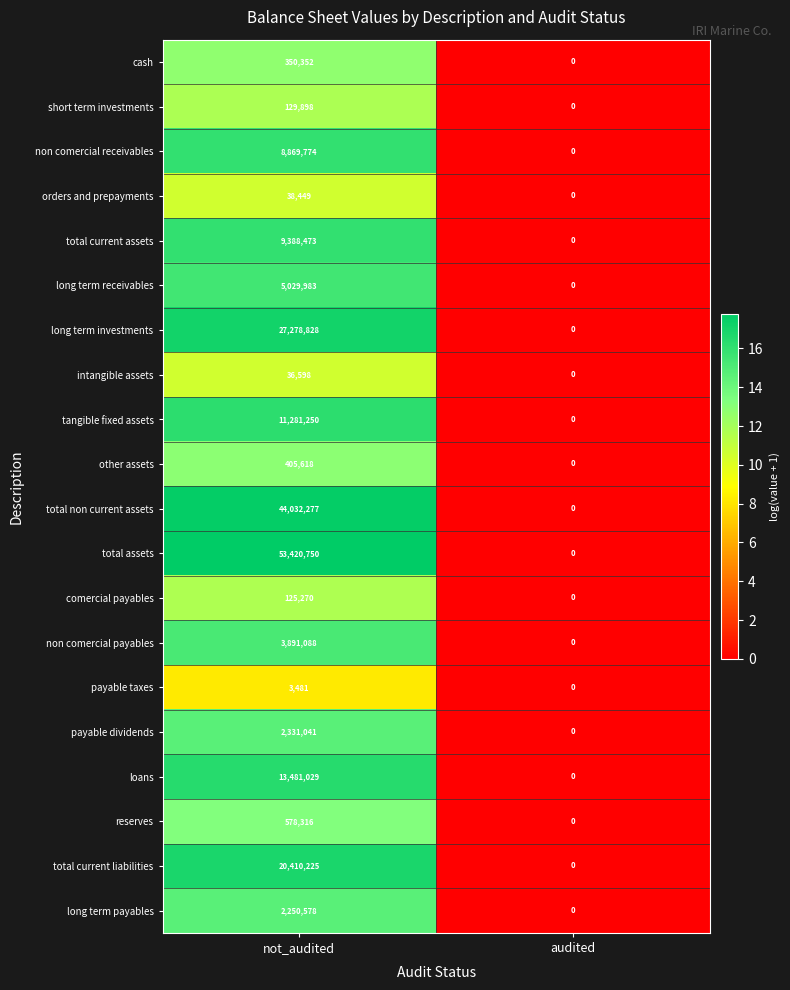

Between not_audited and audited, which series saw the biggest shift?

total assets